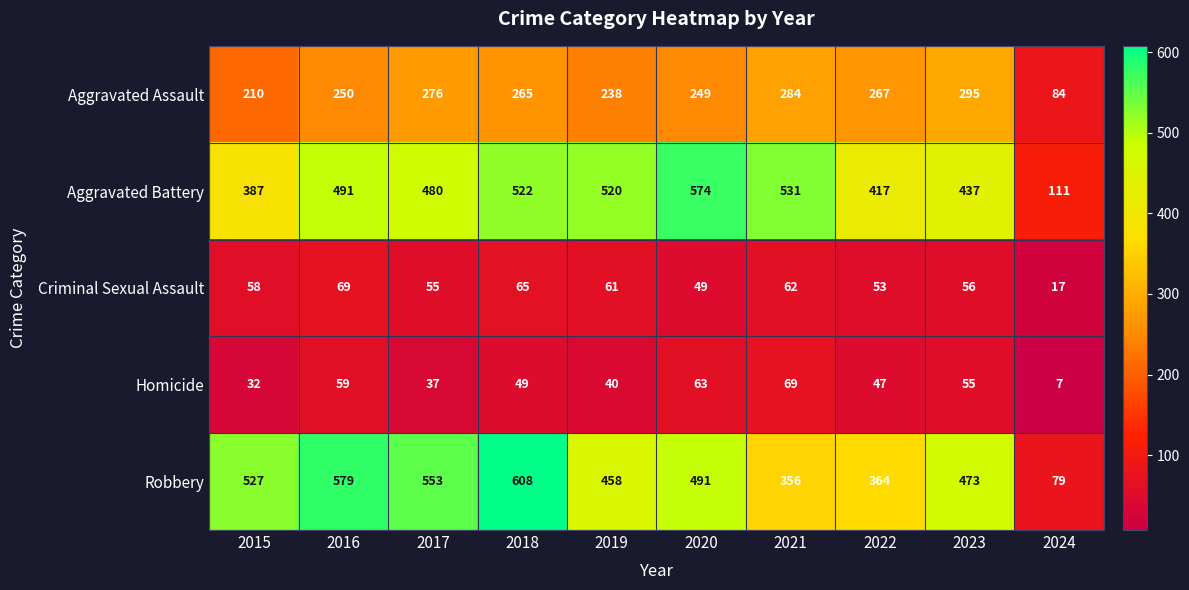

At how many categories does at least one series exceed 329?

9